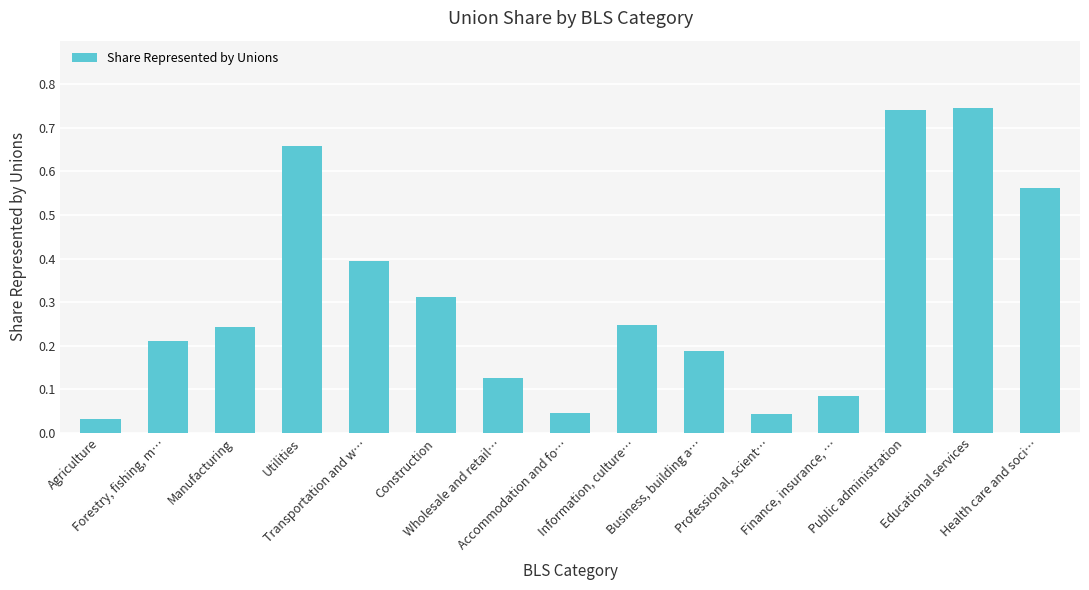

Are the bars horizontal?

No